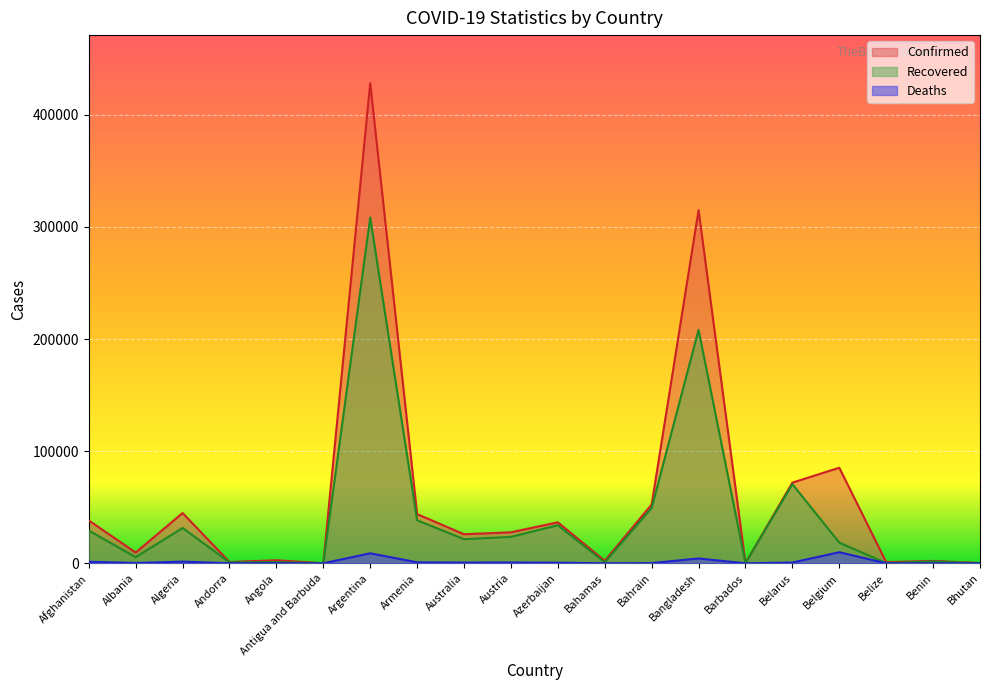

What is the sum of all Recovered values?

843664